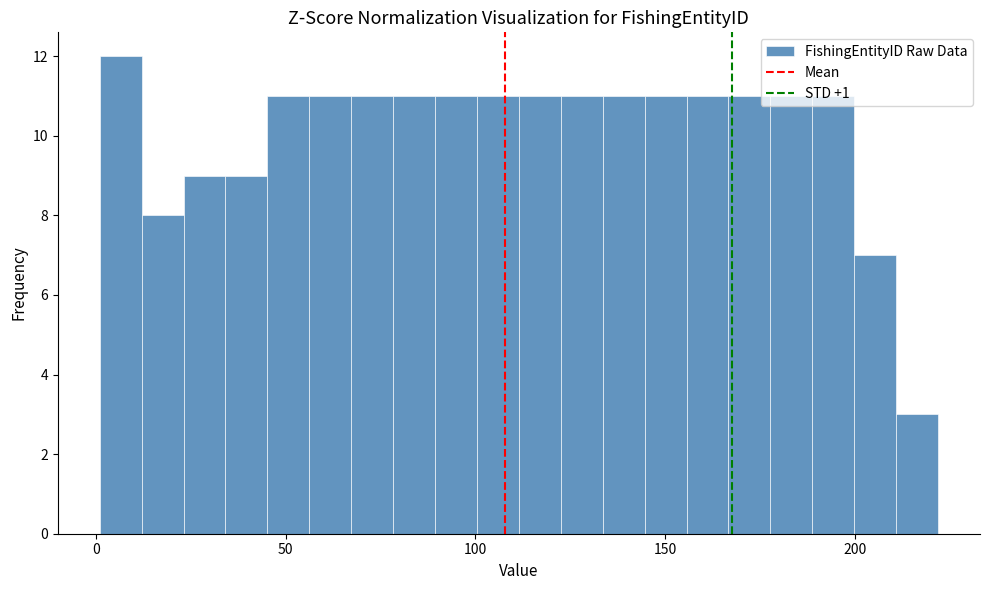

Around what value on the x-axis is the tallest bar? Give the approximate position of its centre, as read against the axis.

5